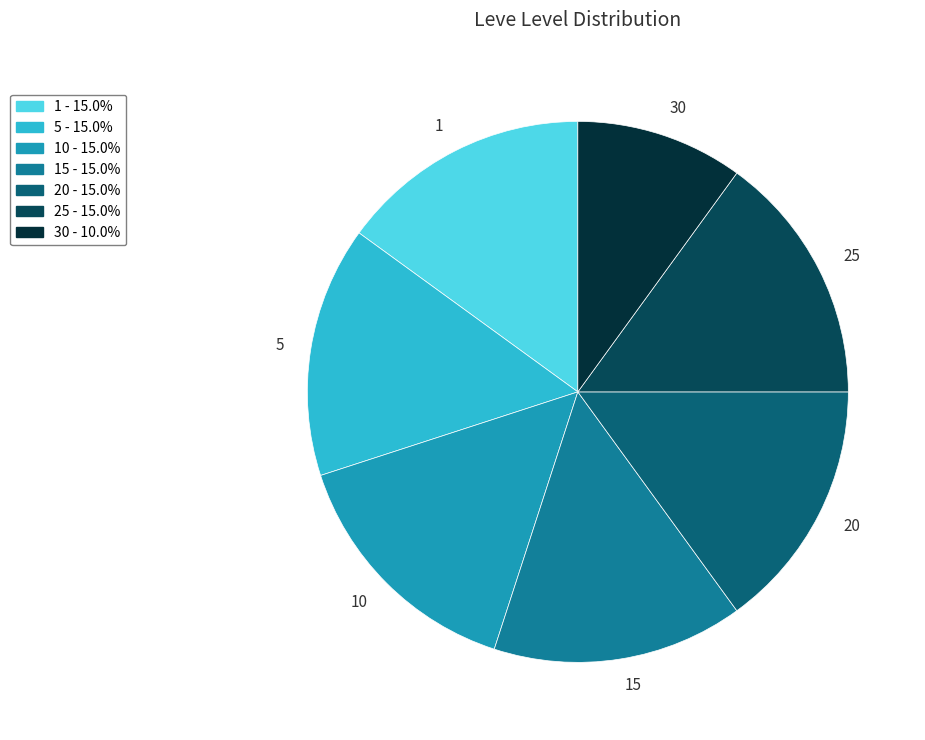

Which slice is the smallest?

30